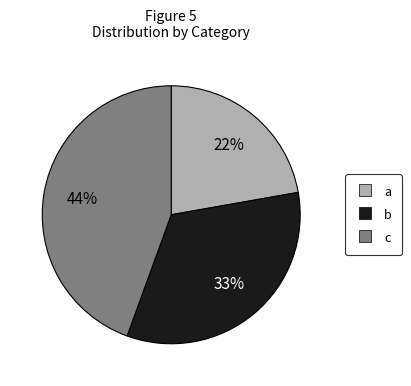

To the nearest percent, what percentage of the pie is b?

33%